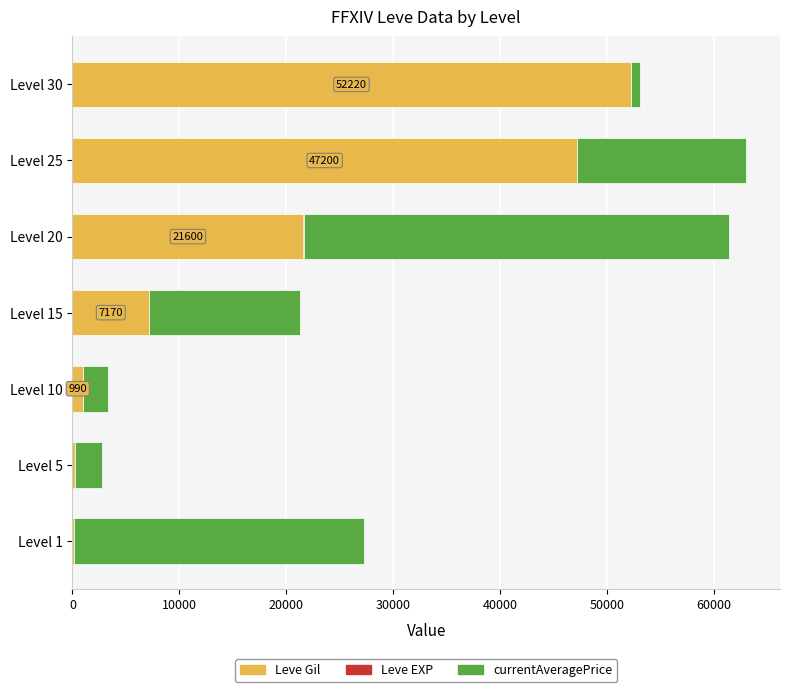

At which label does Leve Gil reach its peak?

Level 30